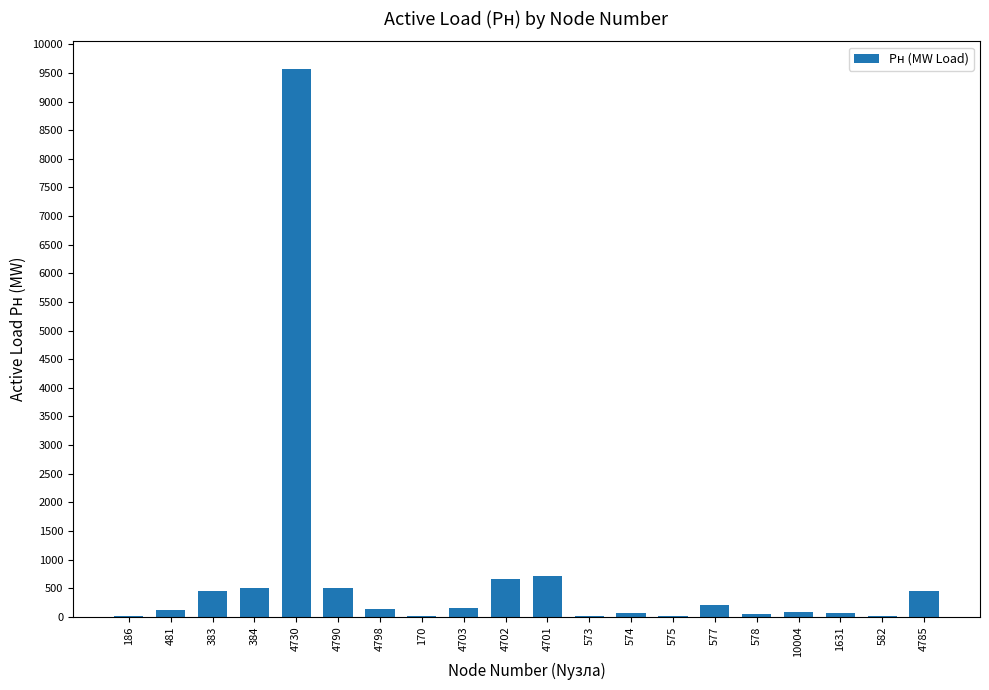

How many data points does each series have?

20